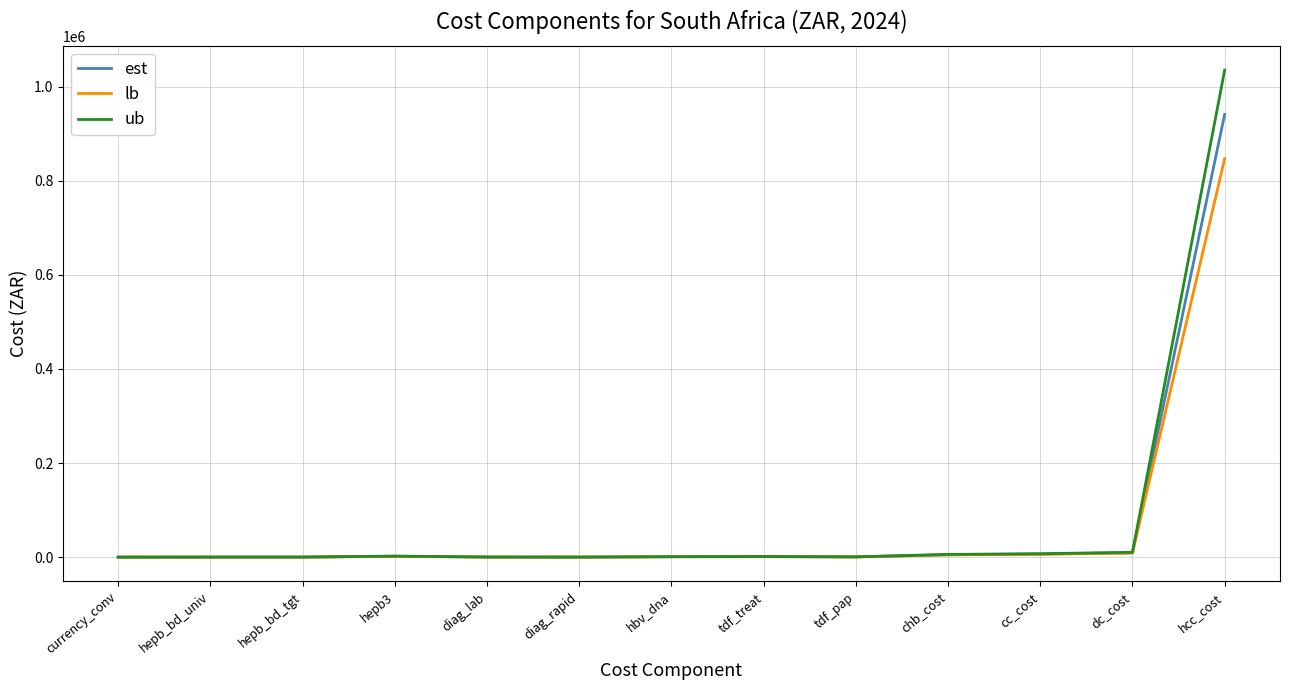

Rank the series by their maximum value, from lowest to highest.

lb, est, ub